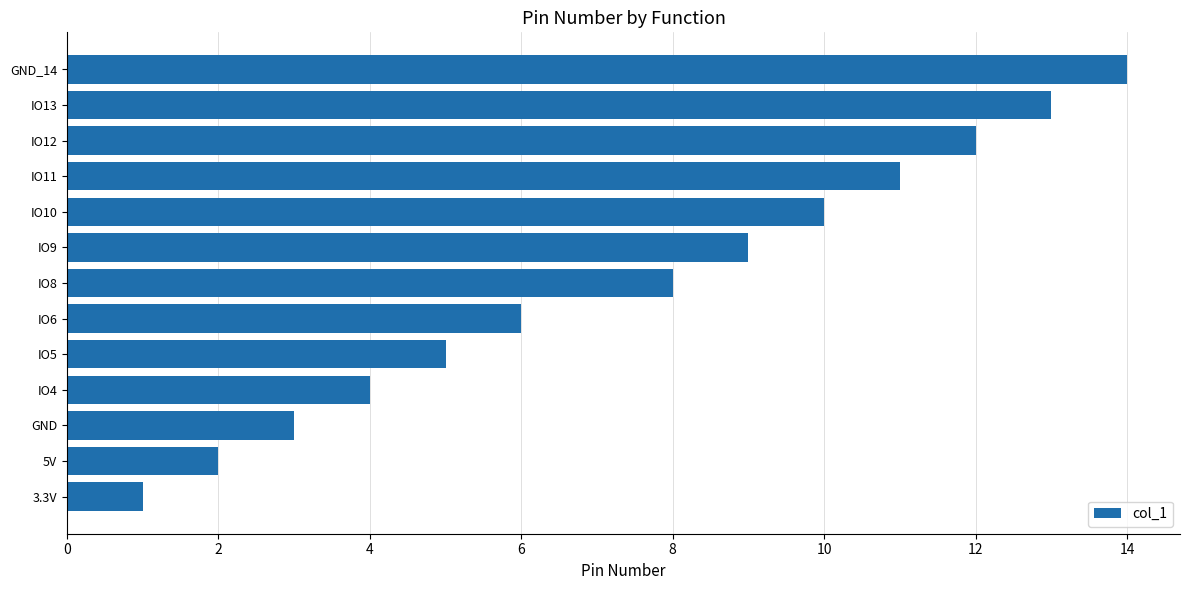

What is the sum of all values?

98